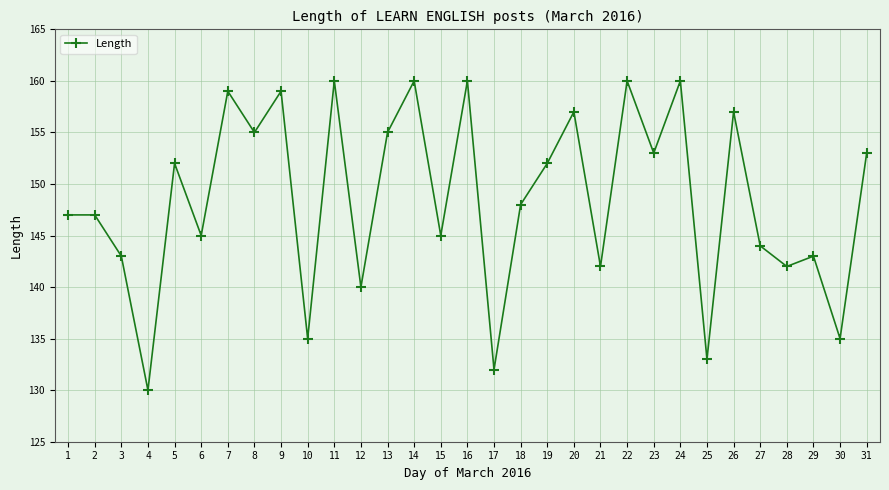

True or false: the data has more than 1 interior local peaks.

True